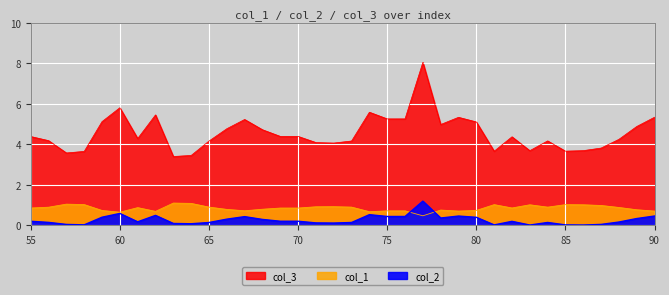

What is the approximate value of col_1 at 67?

0.7